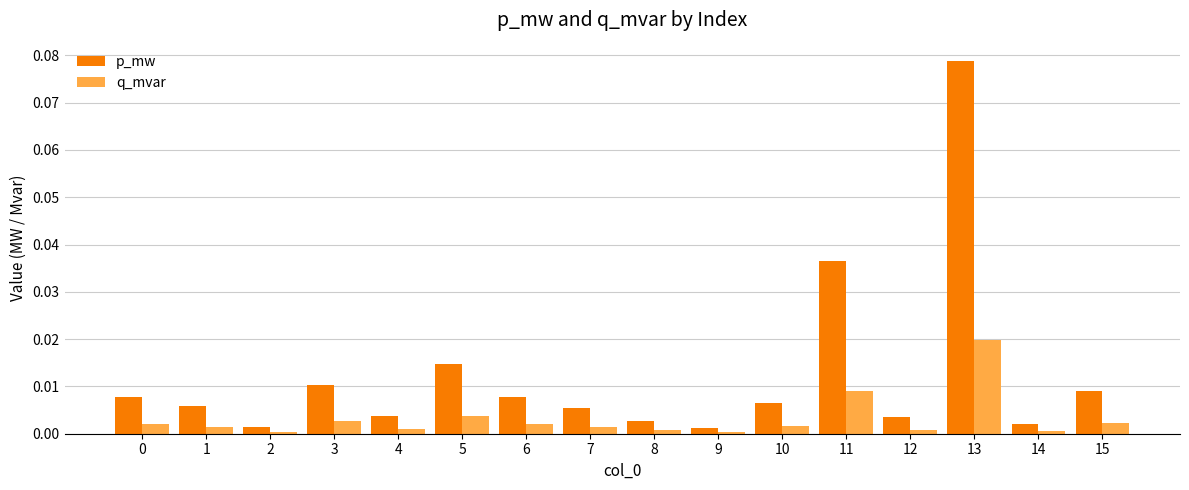

Rank the series at 15 from highest to lowest value.

p_mw, q_mvar